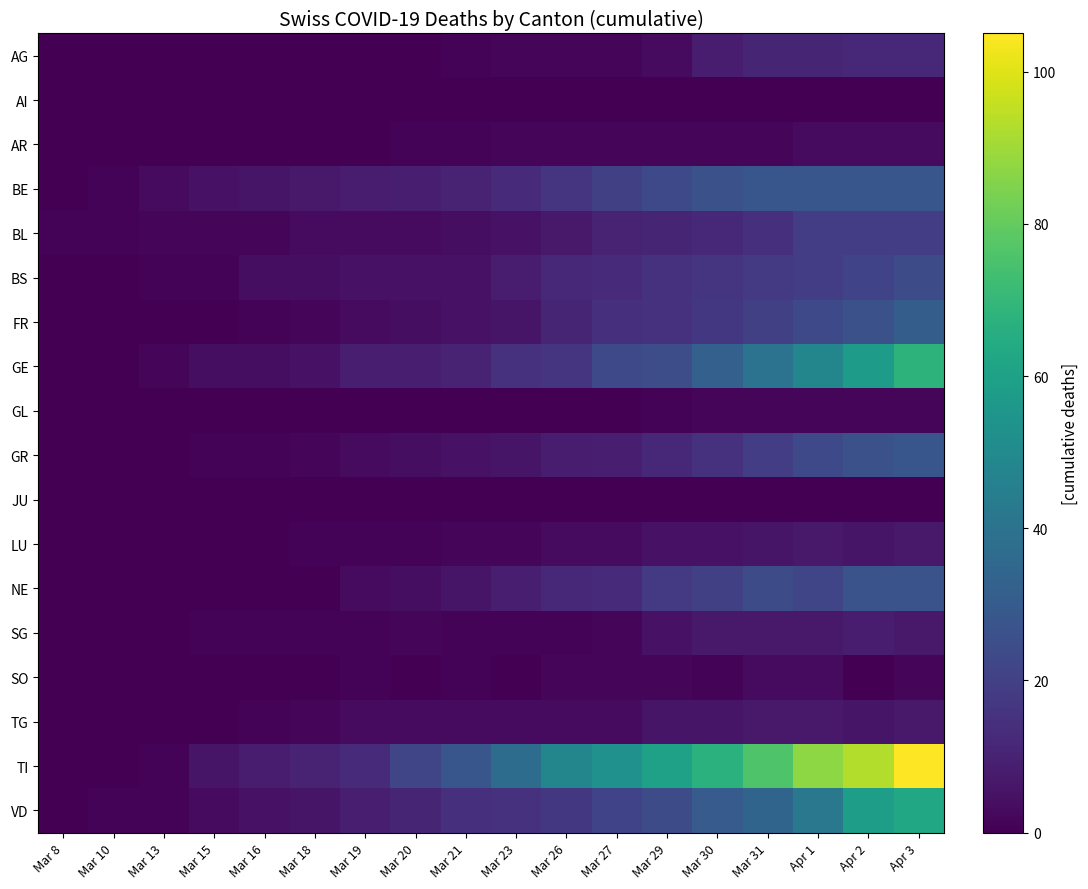

At how many categories does at least one series exceed 49?

7